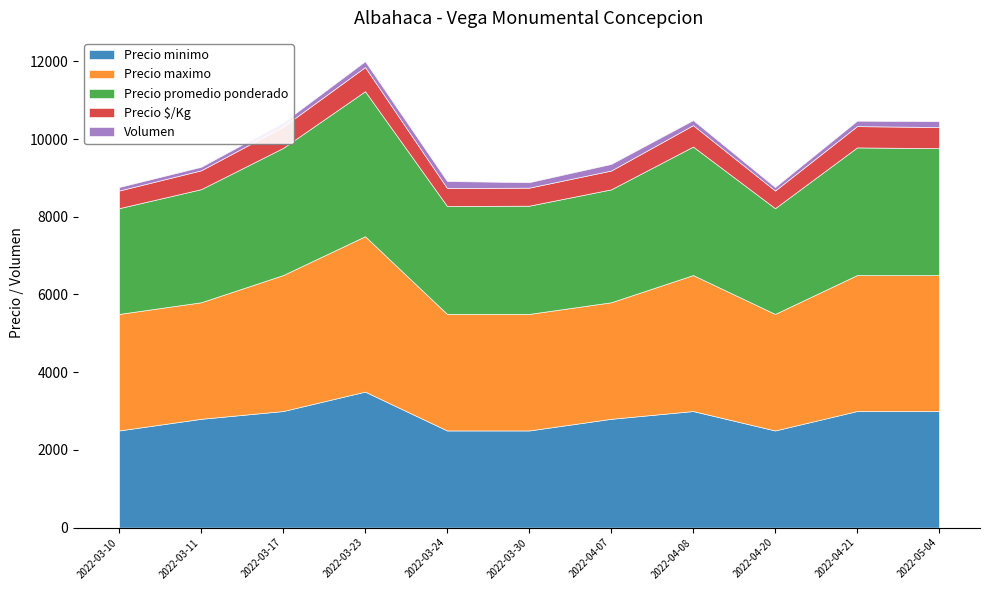

What is the difference between the Precio promedio ponderado values at 2022-03-24 and 2022-03-11?

133